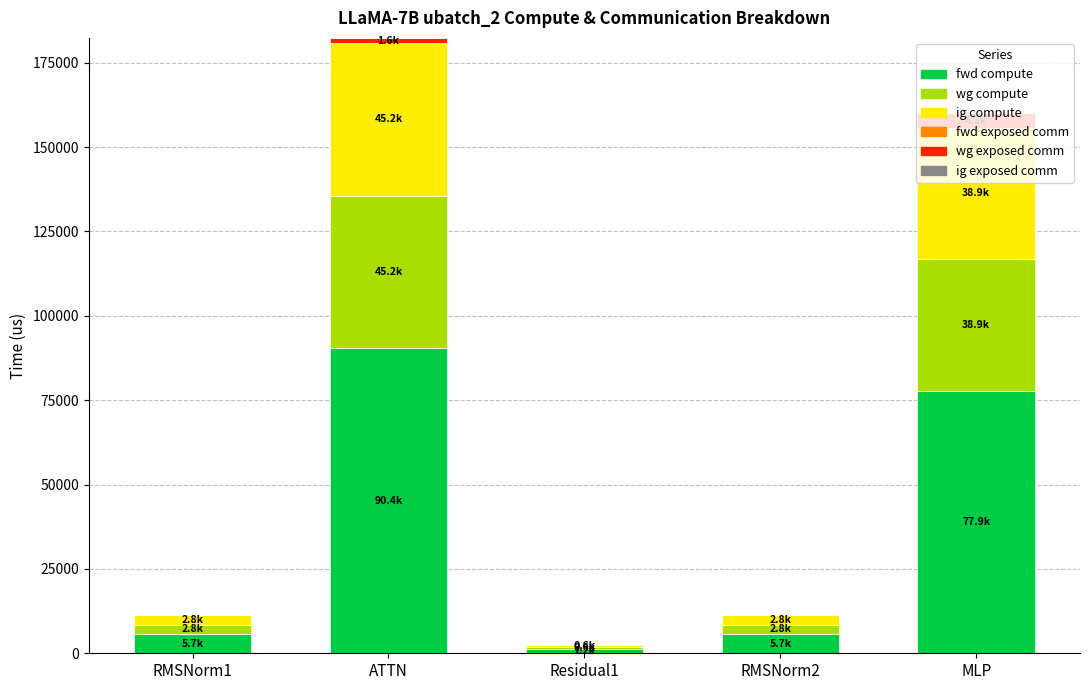

At which label does fwd compute reach its peak?

ATTN